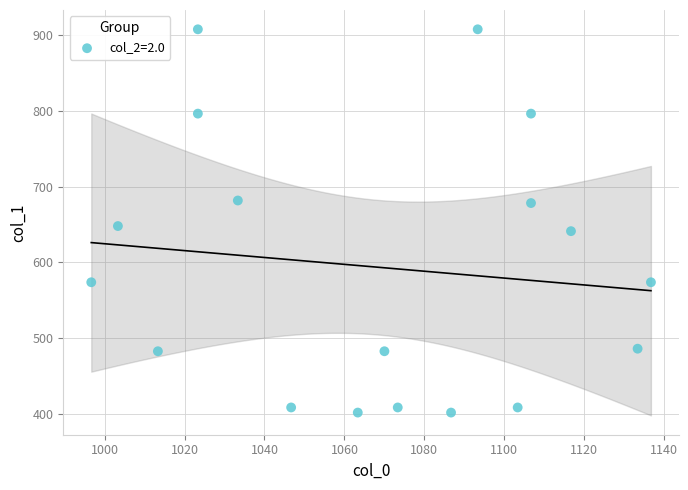

What is the range of X values (max minus min)?

140.0